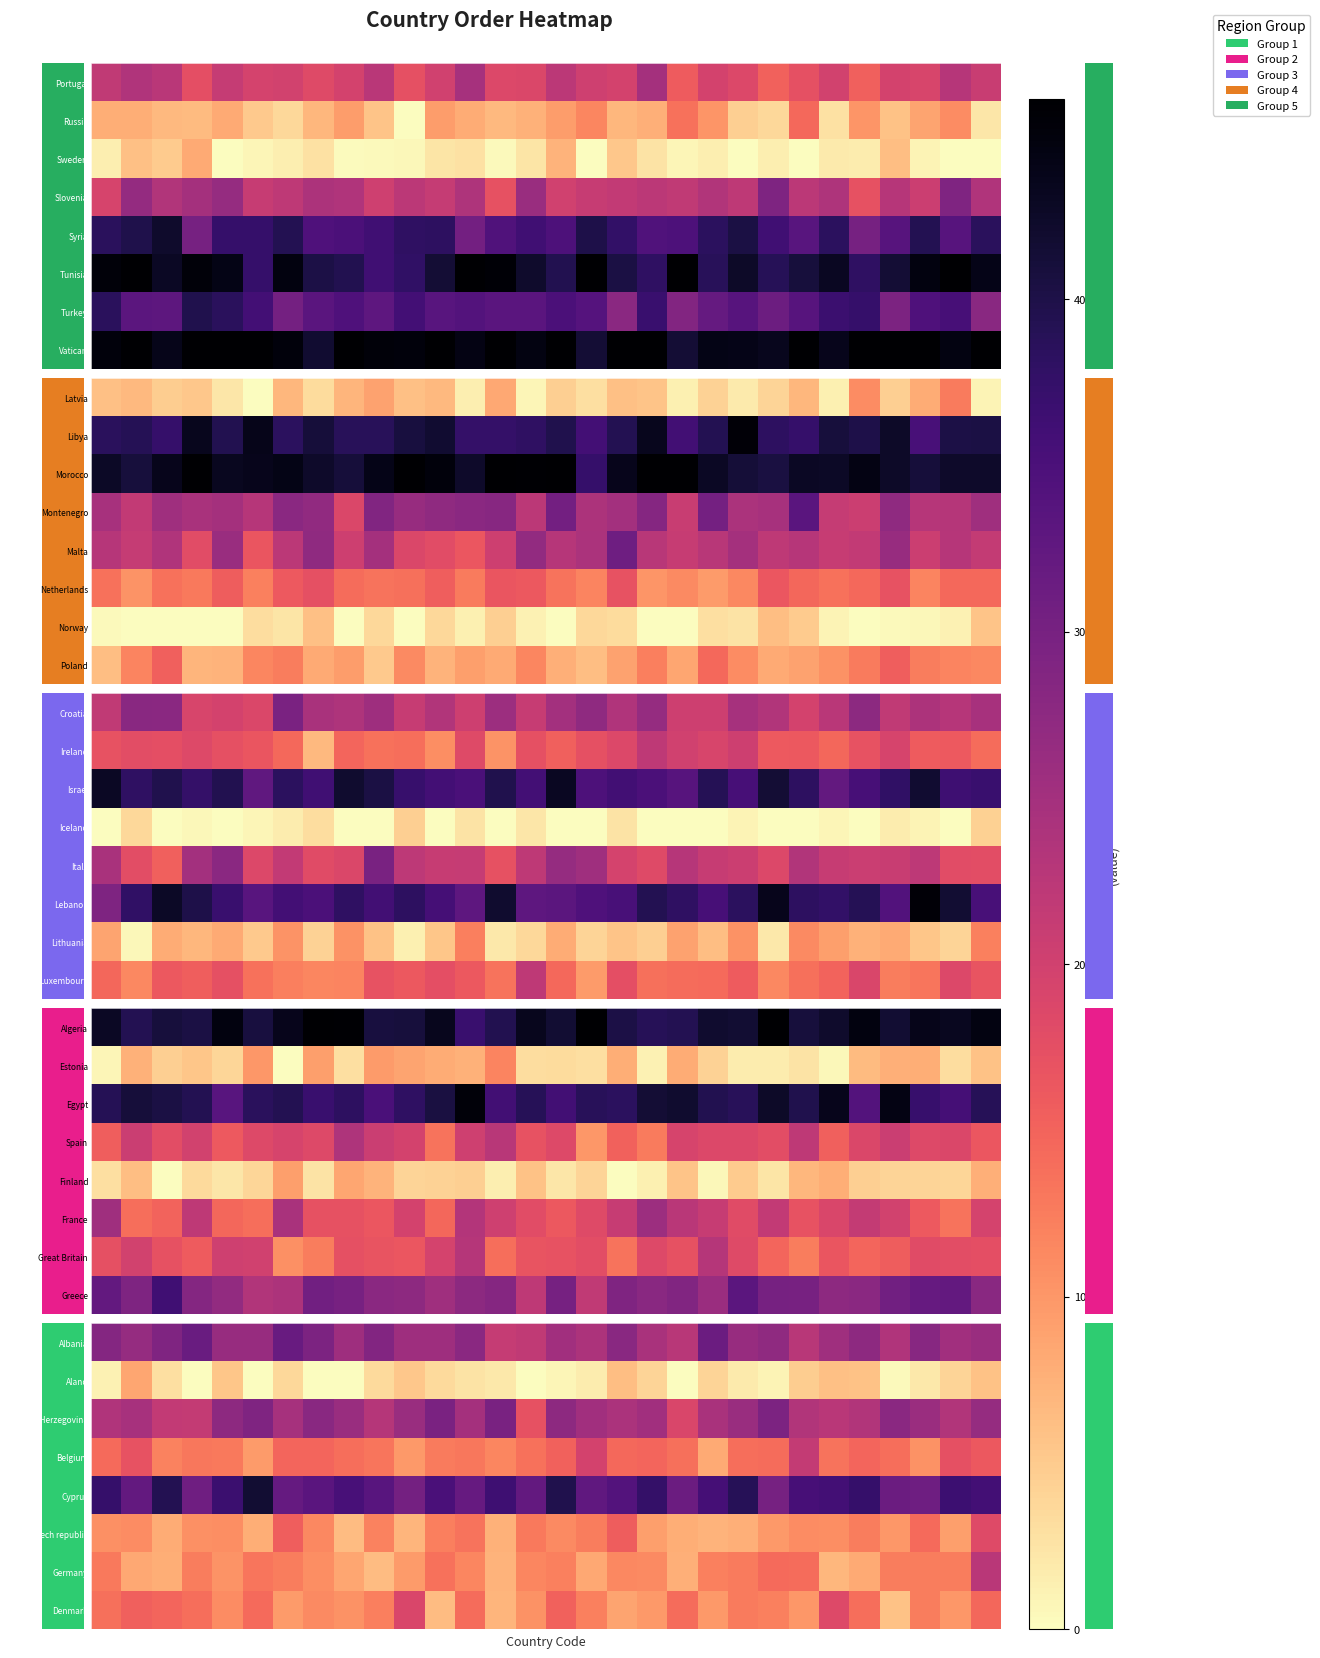

How many values in Sweden are above zero?

25